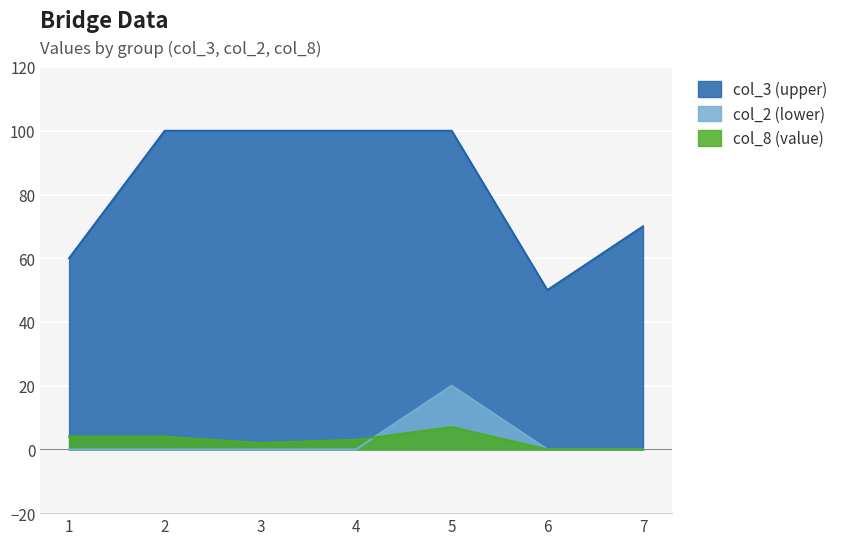

What is the average value of the col_2 (lower) series?

3